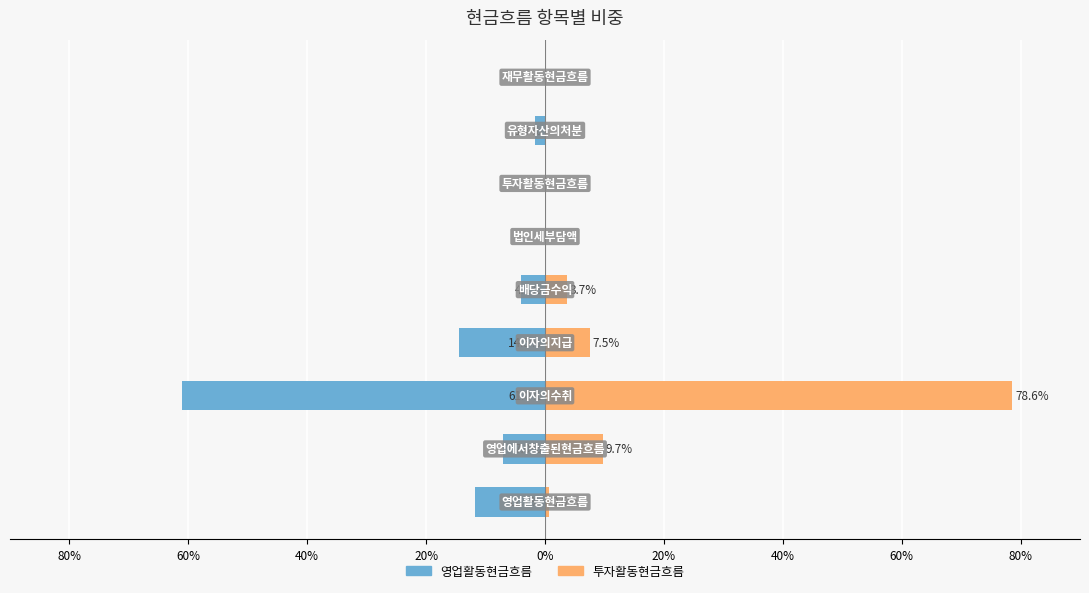

Are the bars horizontal?

Yes